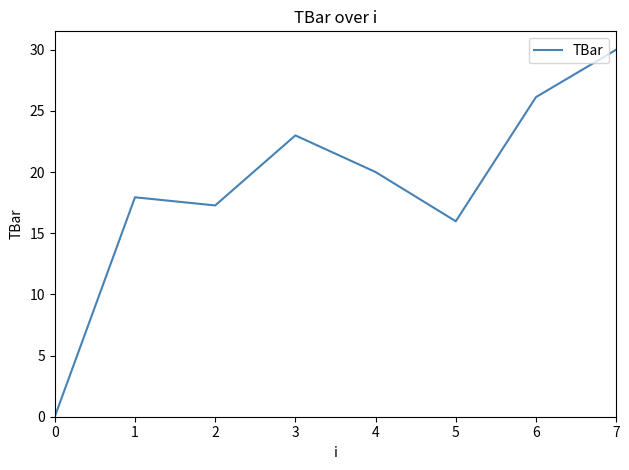

True or false: the data shows 0.0 at 0.

True